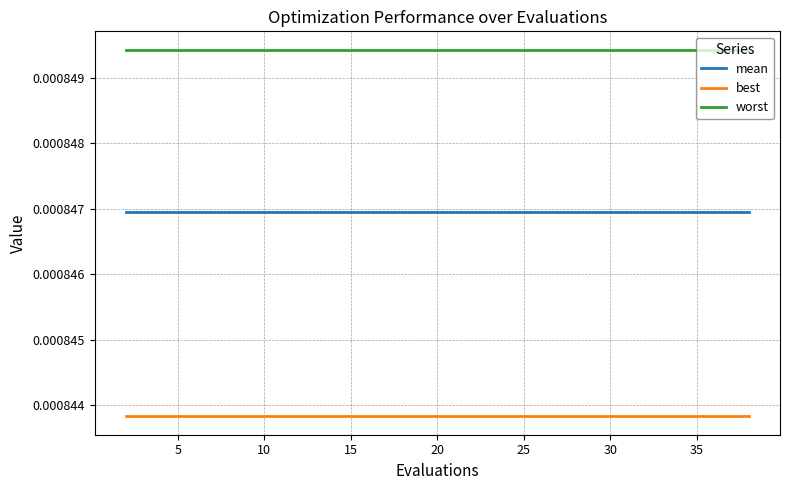

True or false: worst and best intersect in this chart.

False